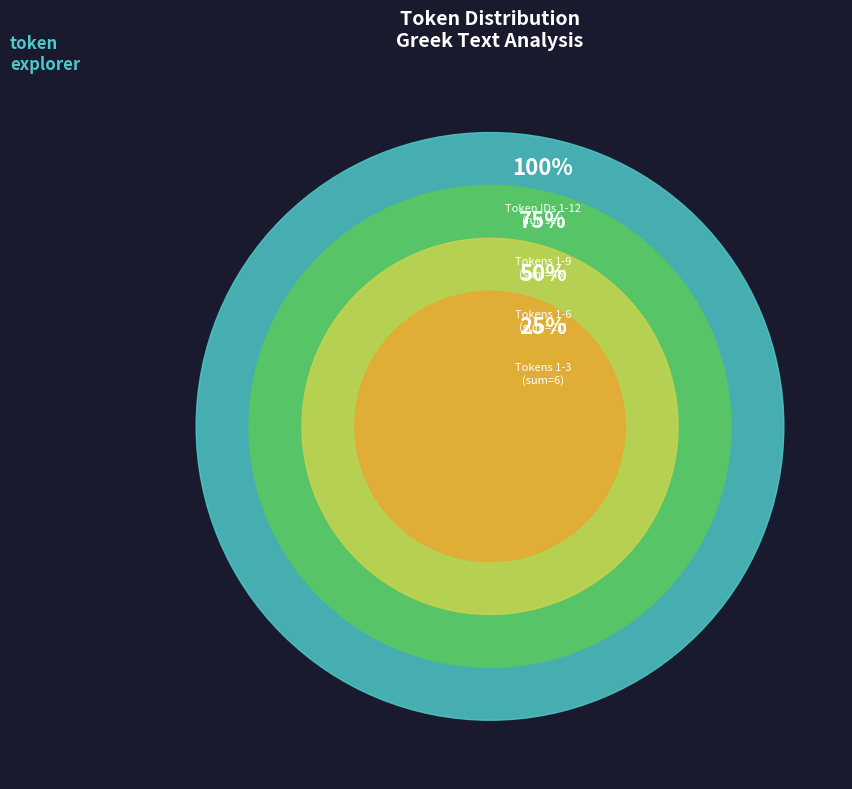

Does any single category account for the majority?

No